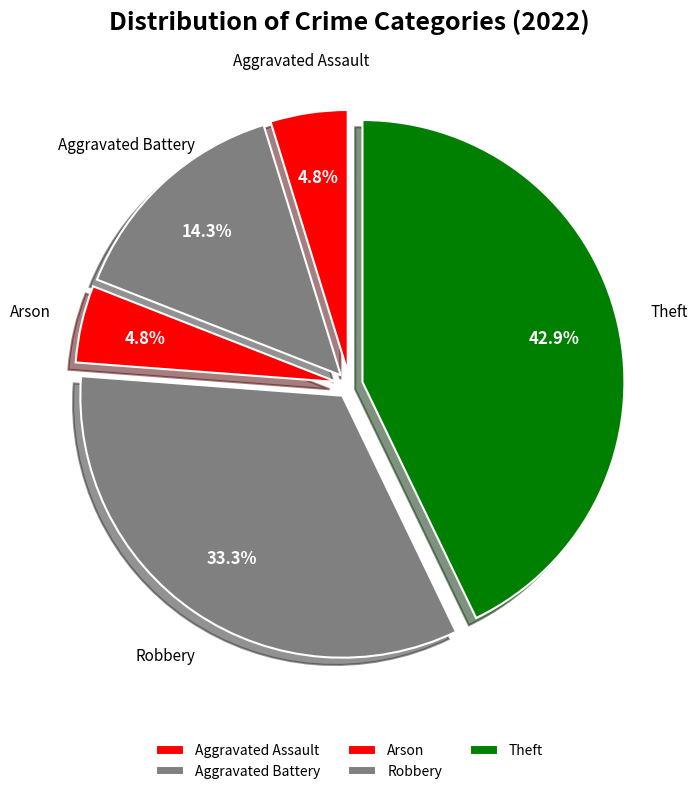

What percentage is the Robbery slice, to the nearest percent?

33%